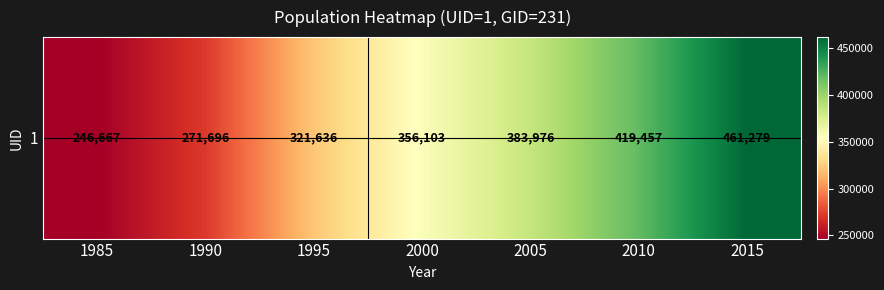

The value at 2015 is 461279. True or false?

True